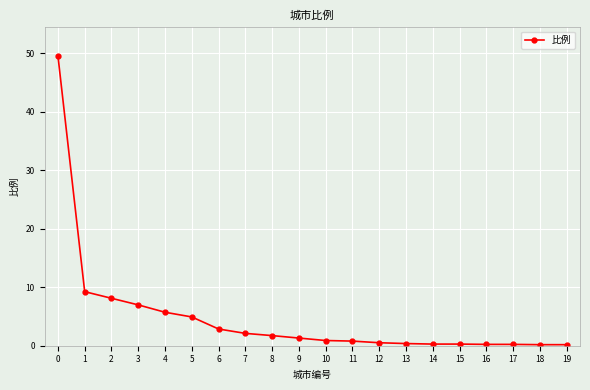

What is the average value?

4.8